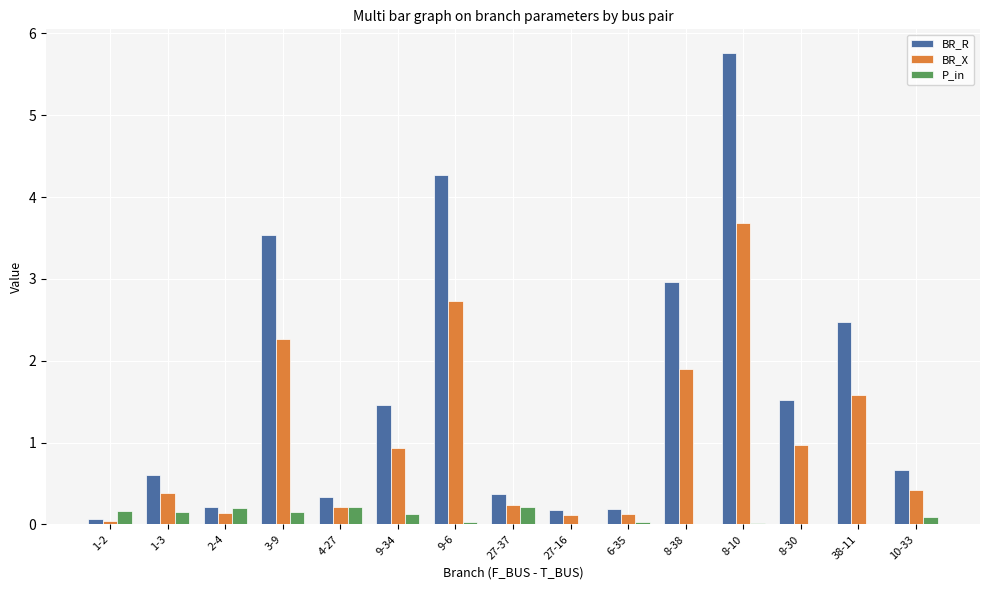

What are all the series names shown in the legend?

BR_R, BR_X, P_in